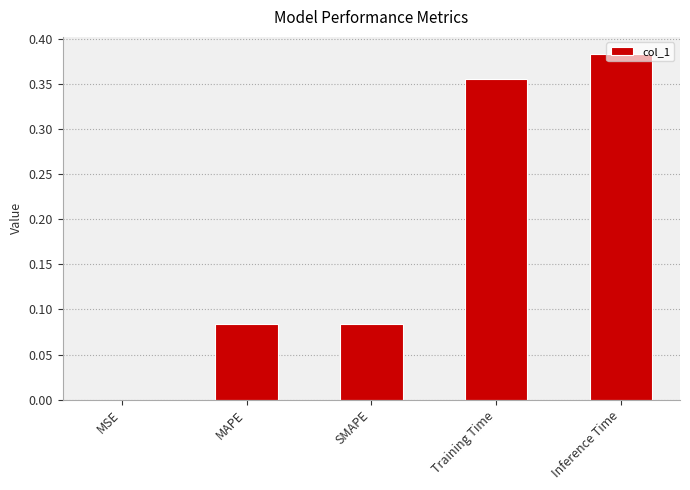

What is the sum of all values?

0.9